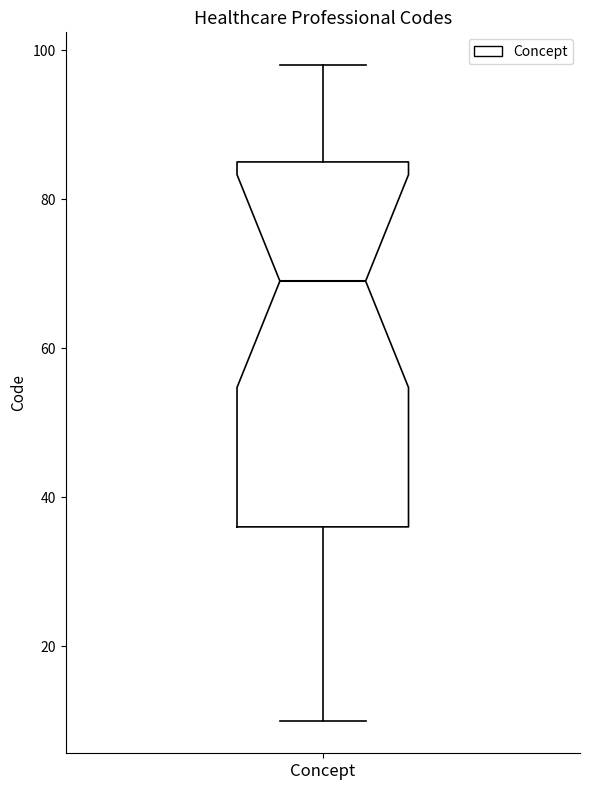

Transcribe this box plot: give where the median line is, the range the box spans, and where the two whiskers end, as read against the y-axis. The values are not printed on the chart, so give them approximately, as read against the axis.

median 70, box 36 to 86, whiskers 10 to 98